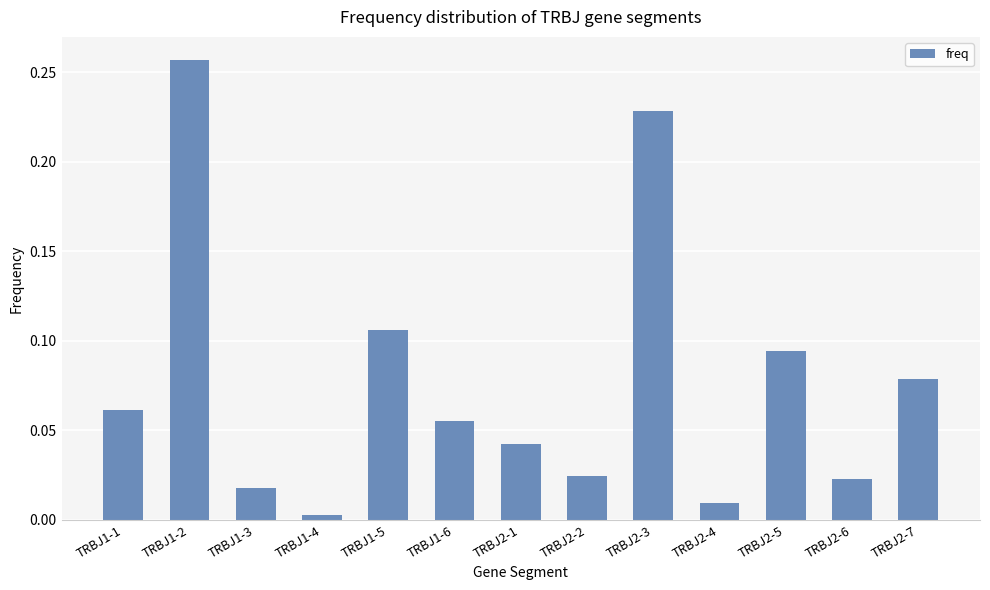

How many data points does each series have?

13